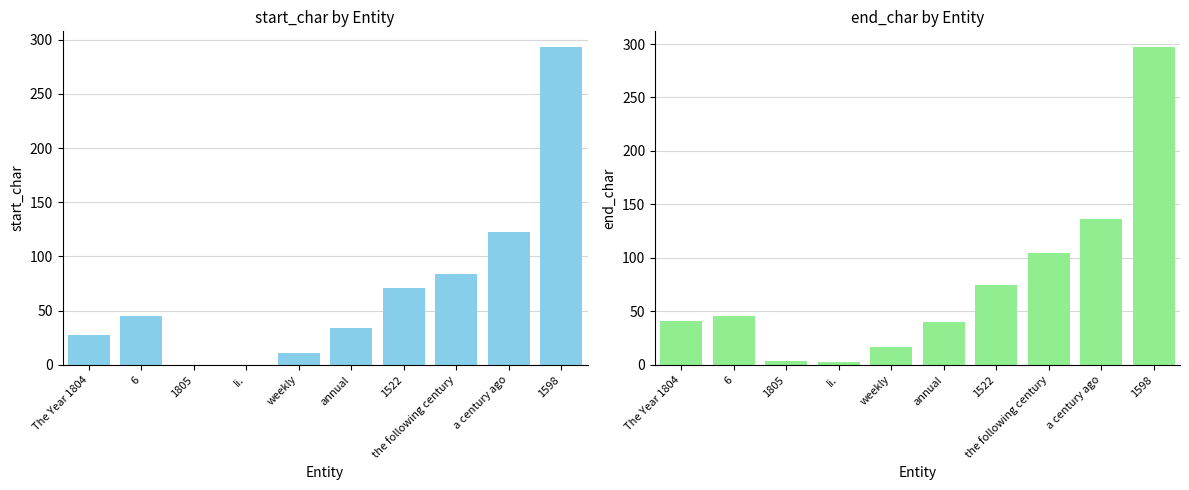

What is the difference between the maximum and minimum values in the start_char series?

293